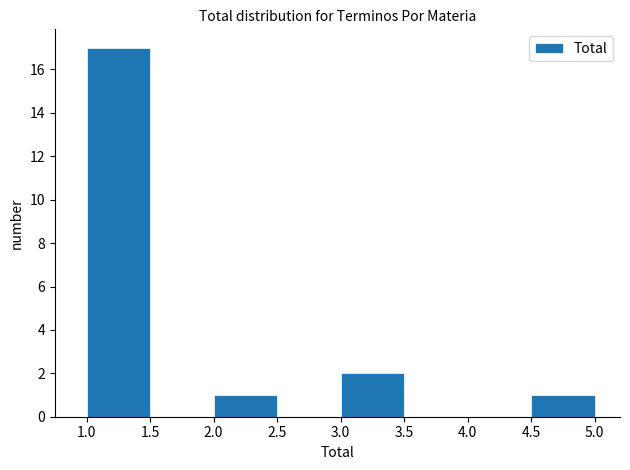

How tall is the bar that spans 4.5 to 5.0 on the x-axis? The values are not printed on the chart, so give them approximately, as read against the axis.

1